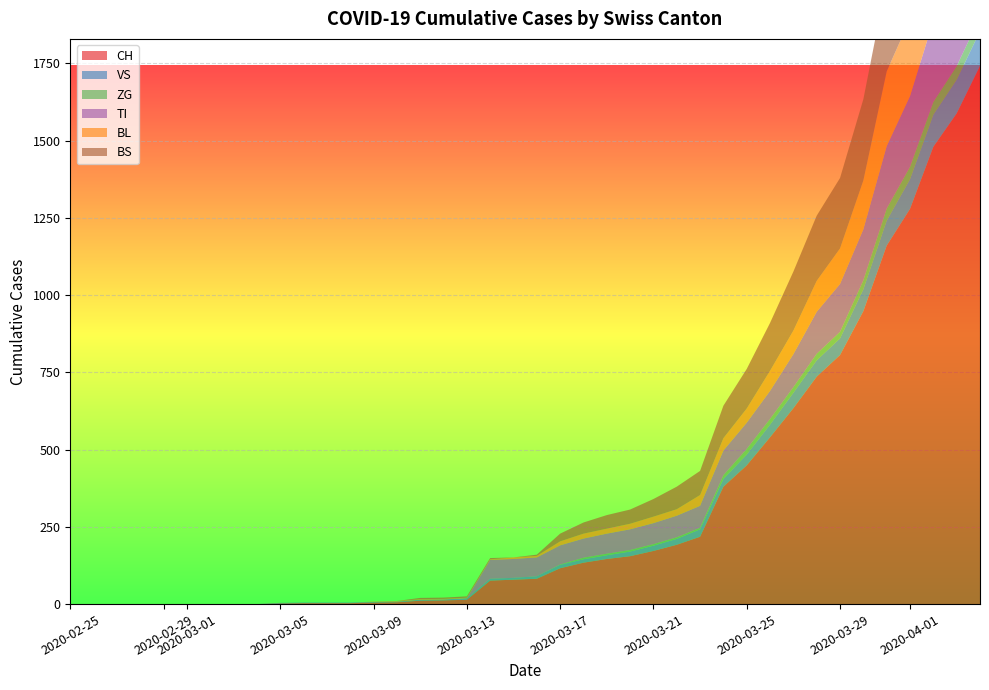

Reading left to right, list all the values displayed in this chart.

CH: 0	0	0	0	0	0	0	0	0	2	3	3	3	5	6	11	12	14	76	79	82	116	134	146	155	172	192	218	380	449	540	634	736	806	948	1160	1279	1480	1588	1742
VS: 0	0	0	0	0	0	0	0	0	2	2	2	2	2	2	3	3	5	6	6	8	11	11	12	15	17	19	24	25	35	41	50	53	54	71	81	96	104	109	112
ZG: 0	0	0	0	0	0	0	0	0	0	0	0	0	0	0	0	0	0	0	0	0	1	5	5	5	5	5	5	12	18	18	18	21	21	29	39	40	41	44	46
TI: 0	0	0	0	0	0	0	0	0	0	0	0	0	0	0	0	0	0	61	61	61	62	62	65	67	68	70	71	80	85	91	107	136	155	165	202	229	263	287	314
BL: 0	0	0	0	0	0	0	0	0	0	0	0	0	1	2	2	2	2	2	5	5	13	16	16	18	21	21	35	40	46	65	76	100	115	158	242	249	262	266	298
BS: 0	0	0	0	0	0	0	0	0	0	0	0	0	0	0	4	4	4	4	0	4	25	36	44	46	57	73	78	105	128	155	191	211	228	263	292	323	350	397	434